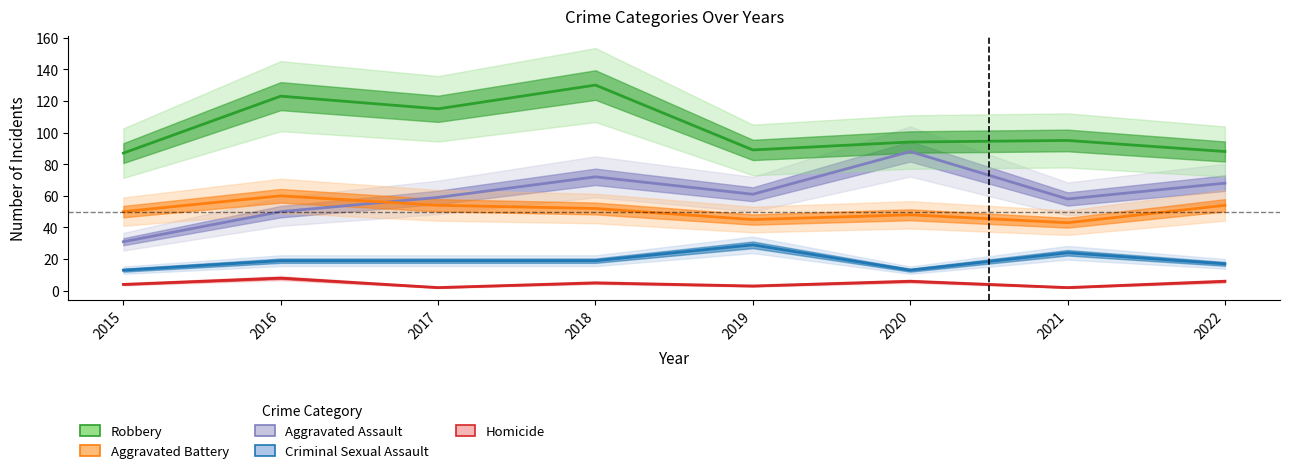

What is the difference between the maximum and second lowest values in the Aggravated Assault series?

38